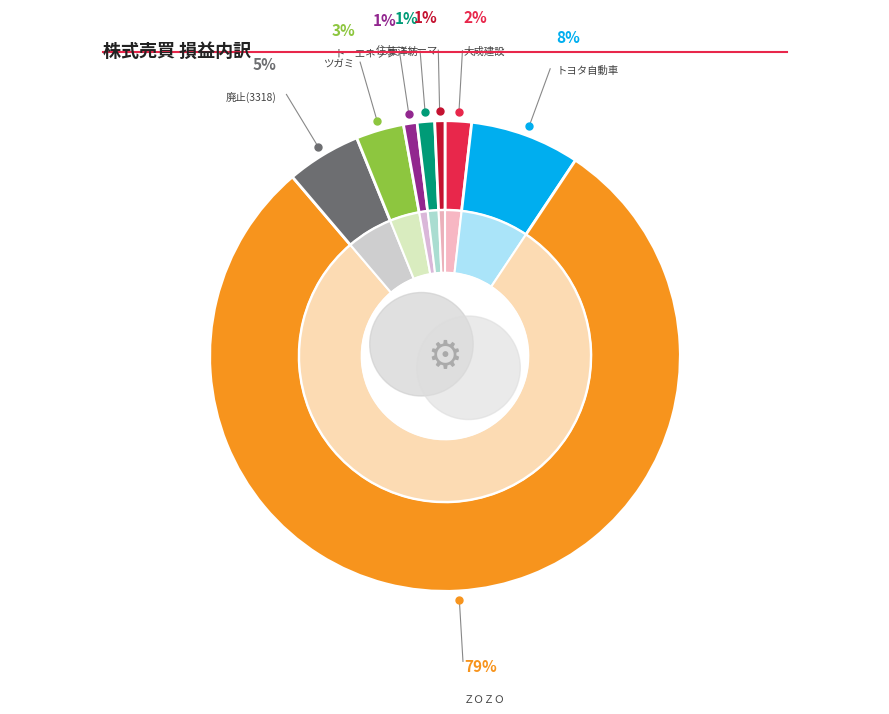

True or false: トーエネック accounts for 7% of the total.

False